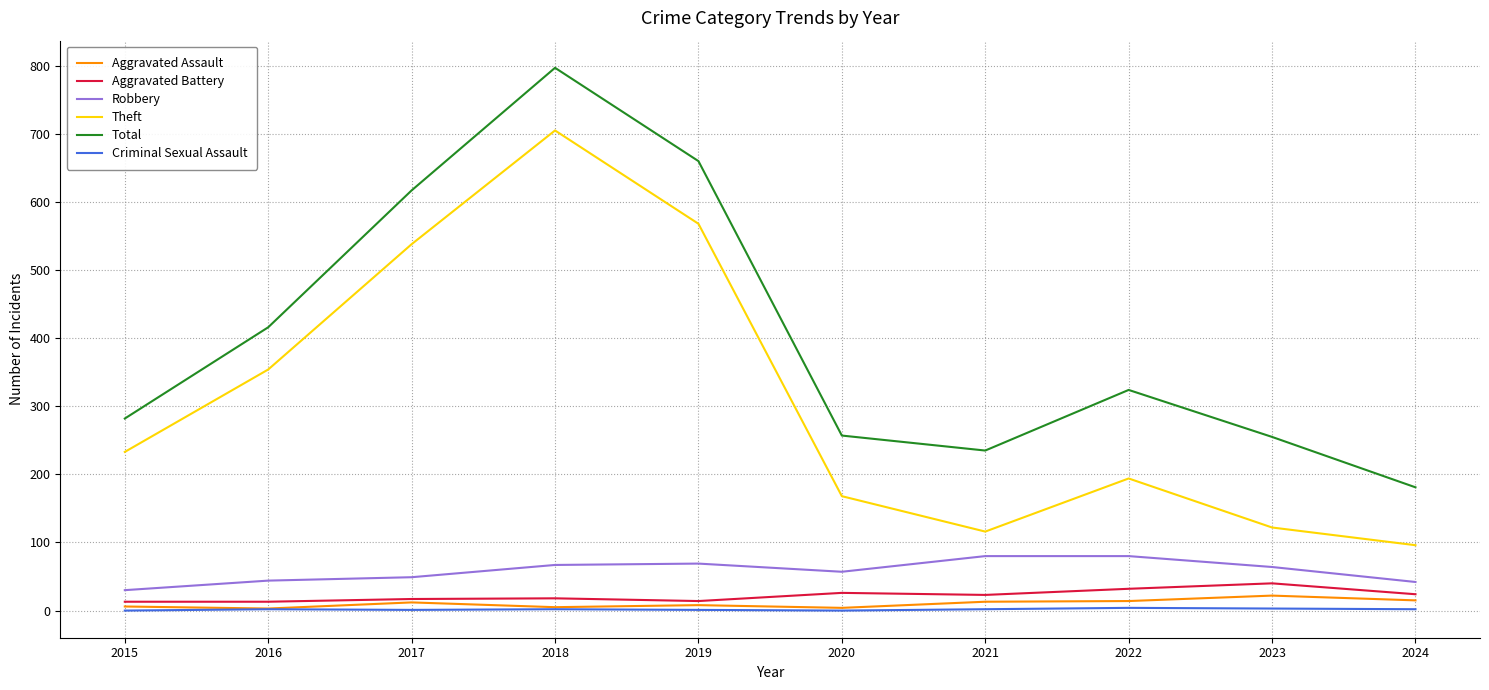

The Theft series shows 354 at 2016. True or false?

True